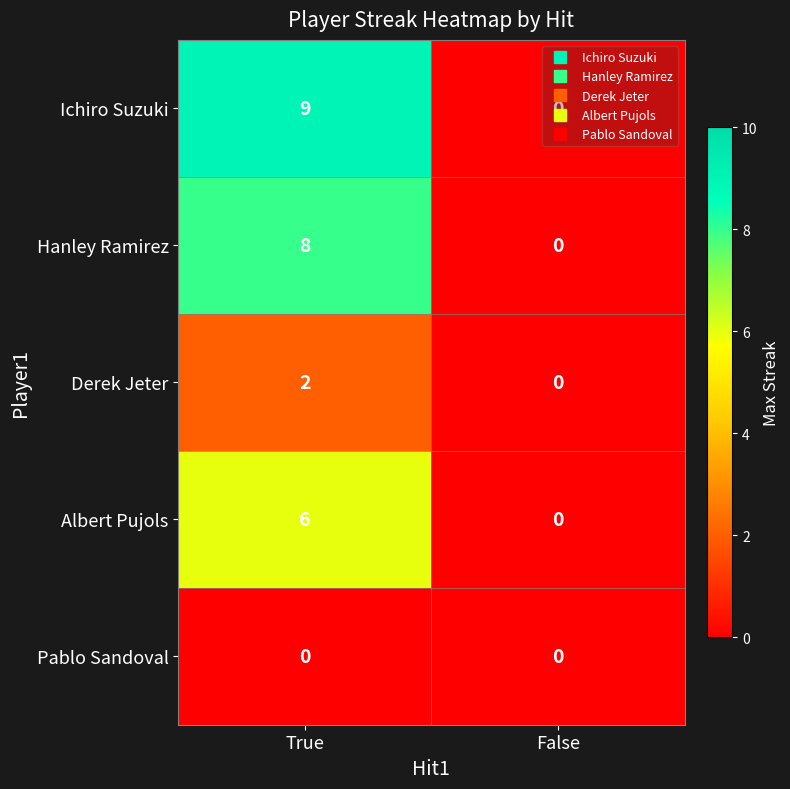

True or false: Ichiro Suzuki has a value of 0 at False.

True